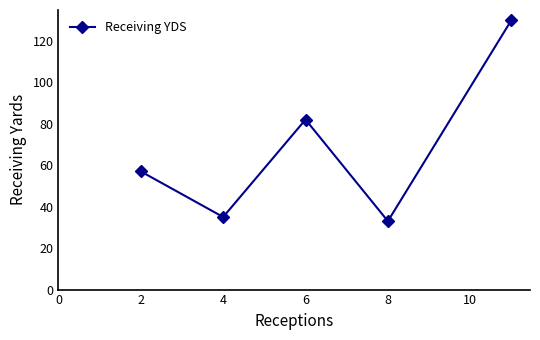

How many lines are shown in the chart?

1